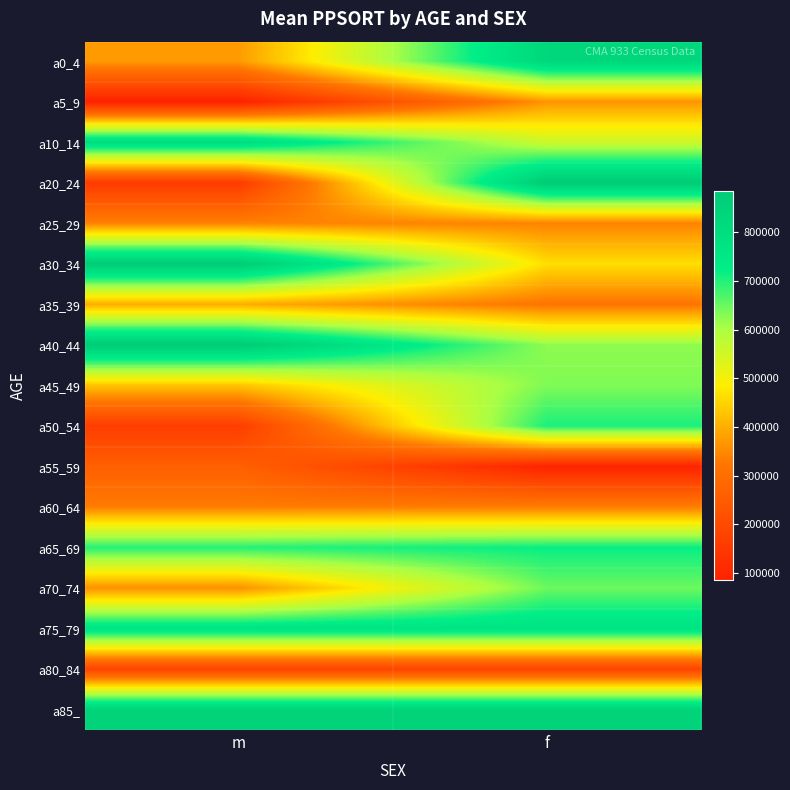

What is the maximum value shown in the chart?

883785